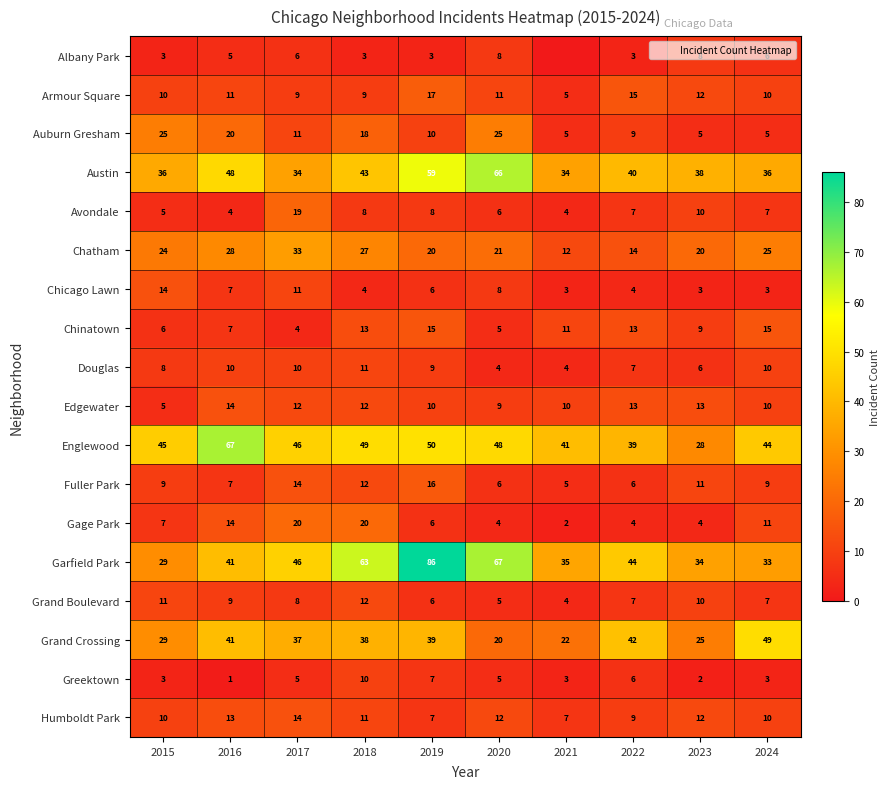

What is the difference between the highest and lowest values at 2017?

42